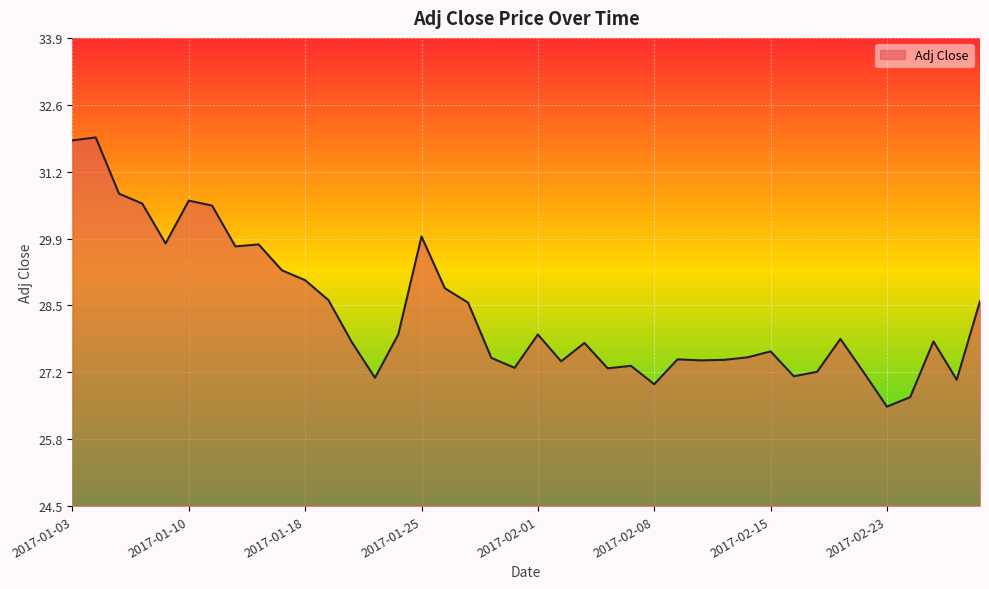

What is the minimum value shown in the chart?

26.5